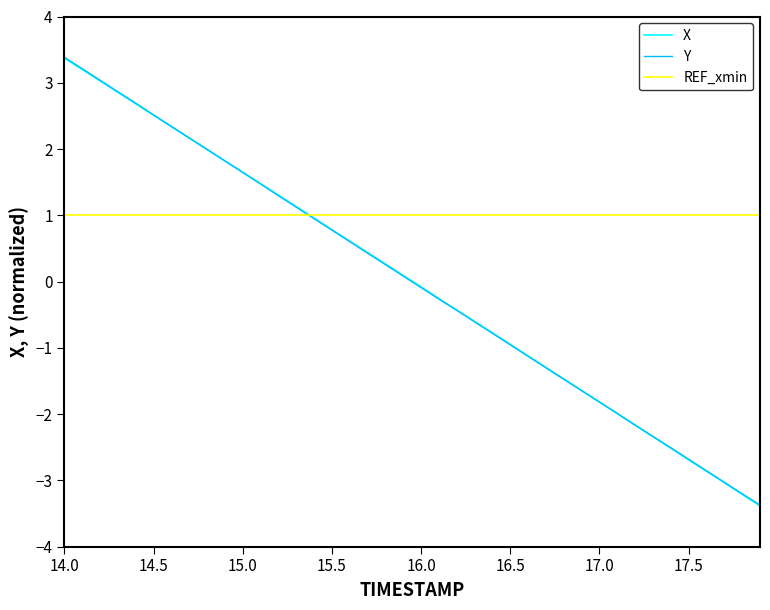

Where does the Y series first go above 0?

14.0